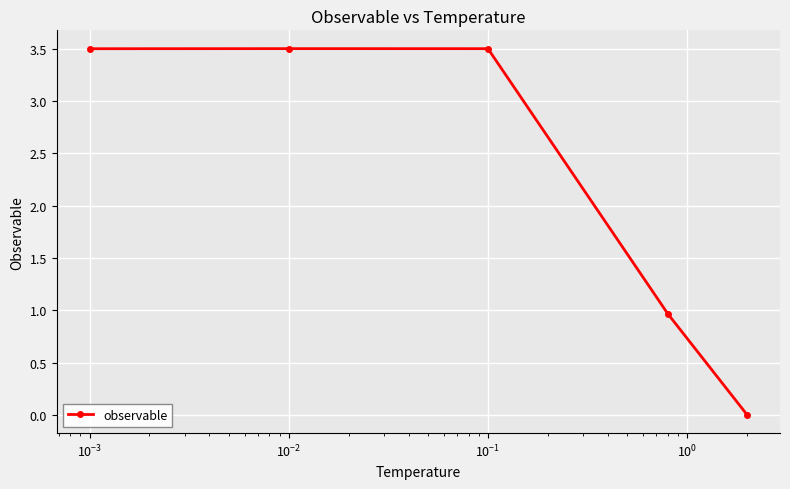

What is the maximum value shown in the chart?

3.5